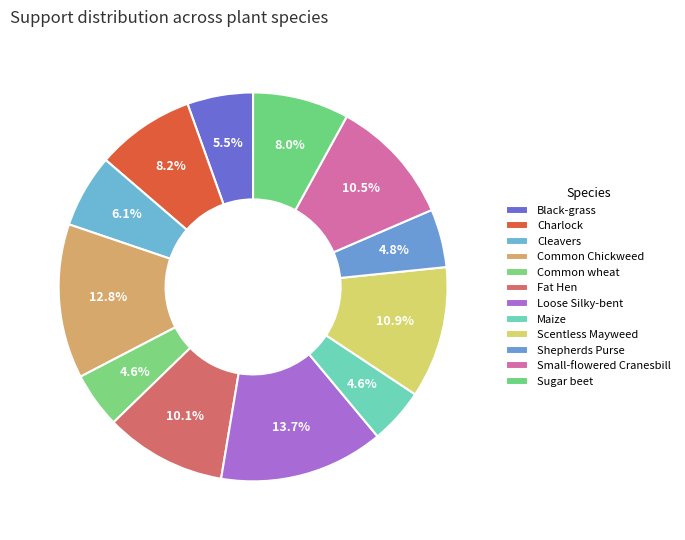

Does Black-grass represent more than half of the total?

No